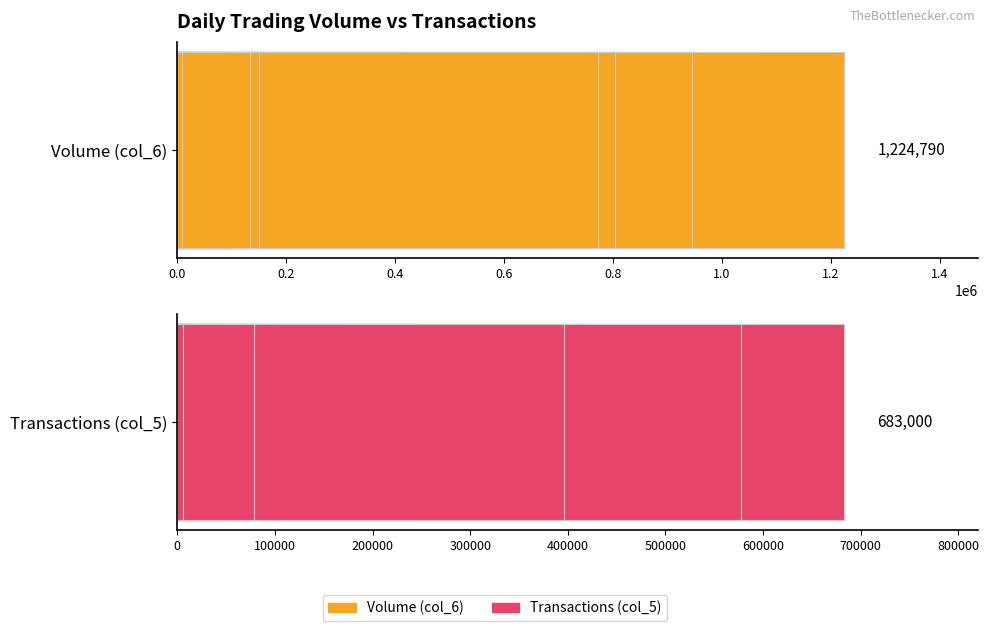

True or false: Transactions (col_5) has a value of 605347 at 1.2.

False